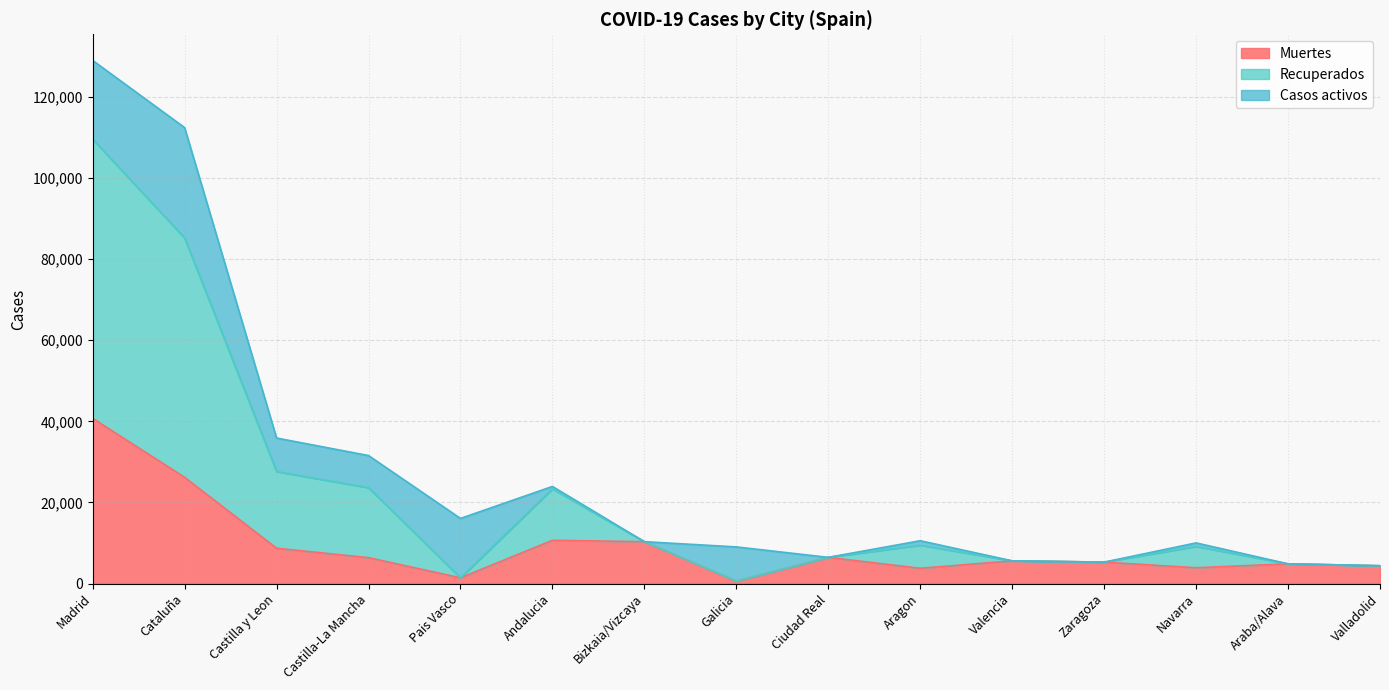

What is the label of the 2nd point from the right?

Araba/Alava